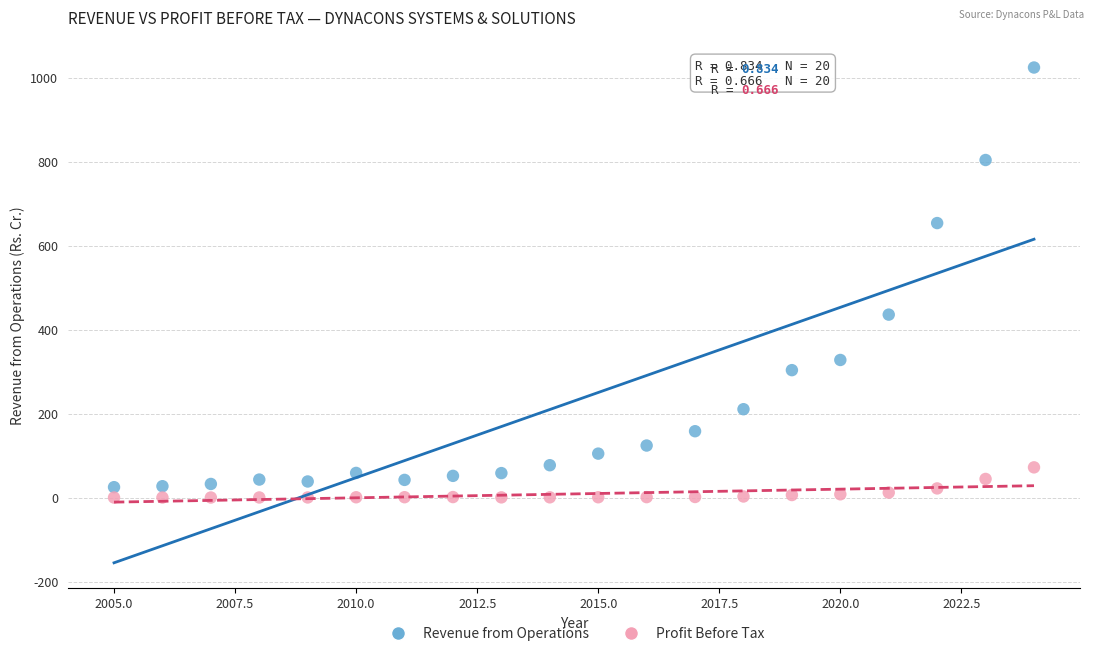

Across all data points, what is the range of Y values (max minus min)?

1024.1